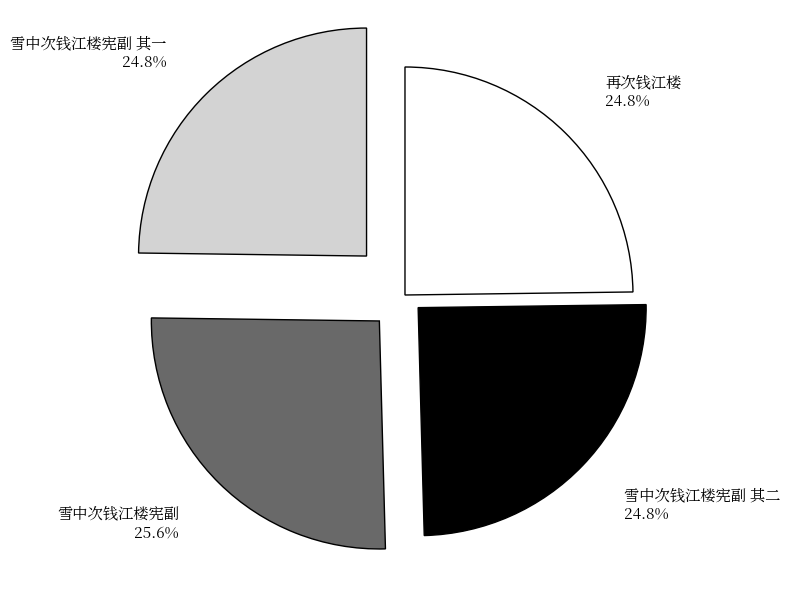

Between 雪中次钱江楼宪副 and 雪中次钱江楼宪副 其二, which is larger?

雪中次钱江楼宪副